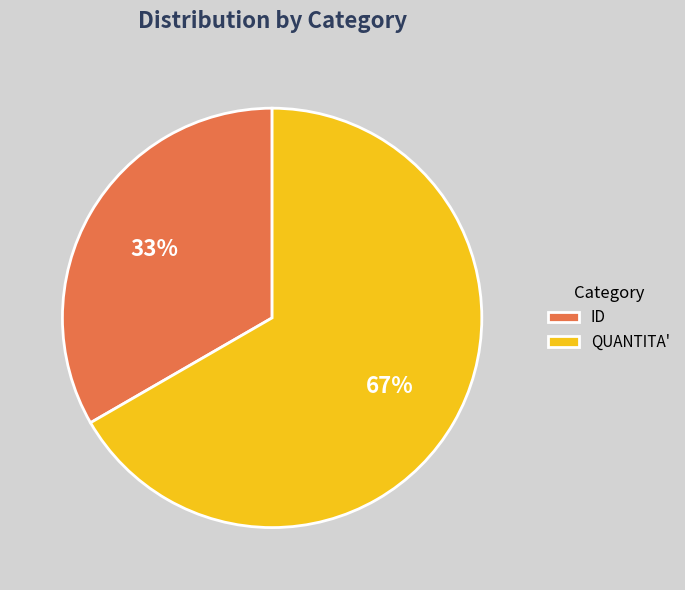

To the nearest percent, what percentage of the pie is ID?

33%